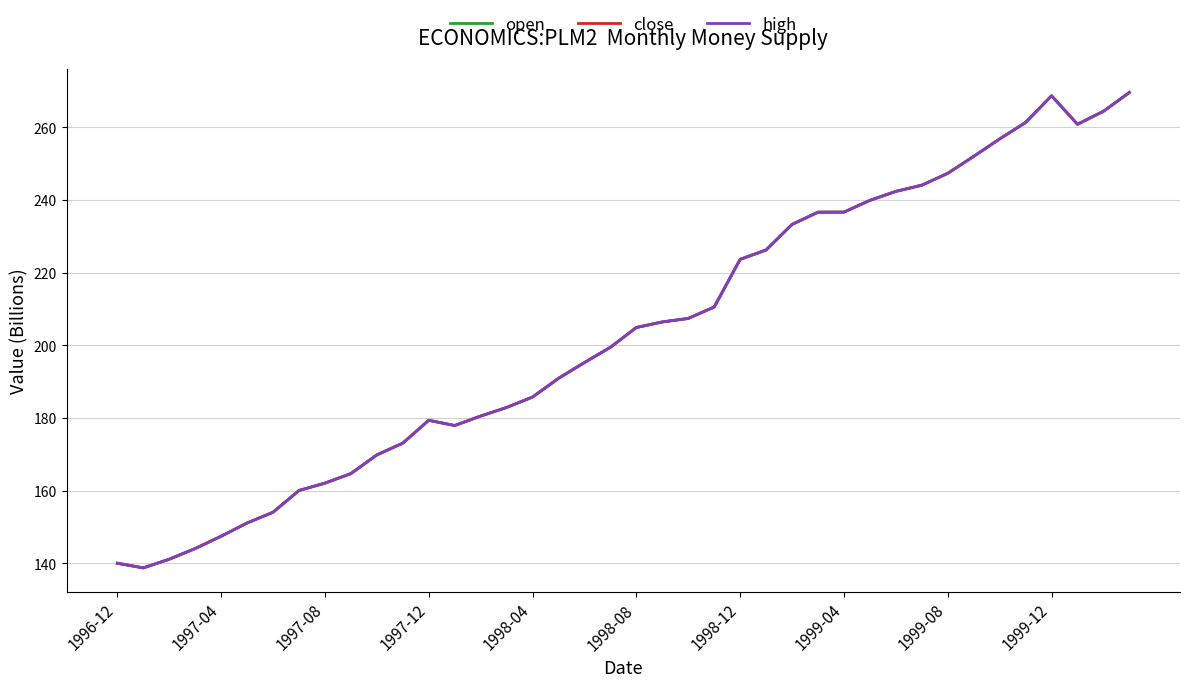

List the series in order of their overall mean, highest first.

high, open, close